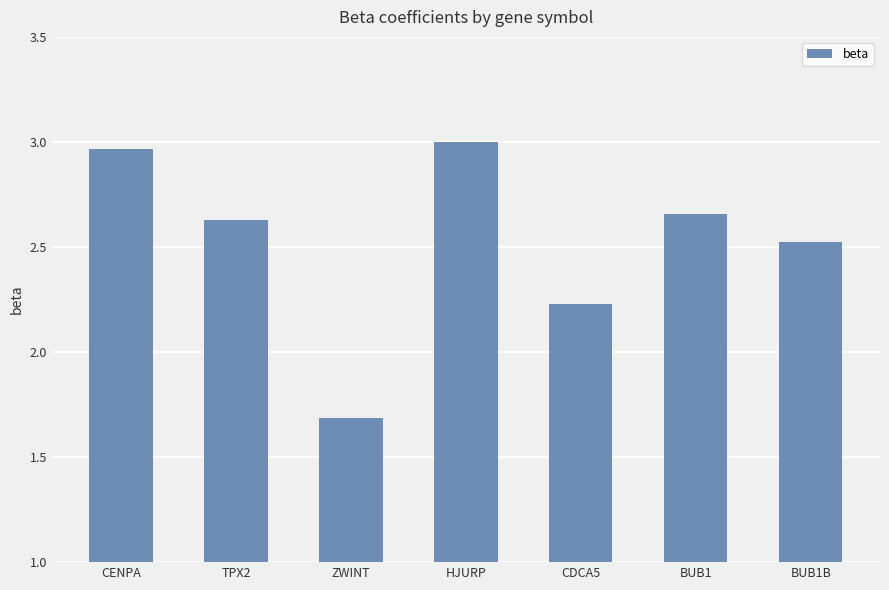

Rank the categories by value from lowest to highest.

ZWINT, CDCA5, BUB1B, TPX2, BUB1, CENPA, HJURP